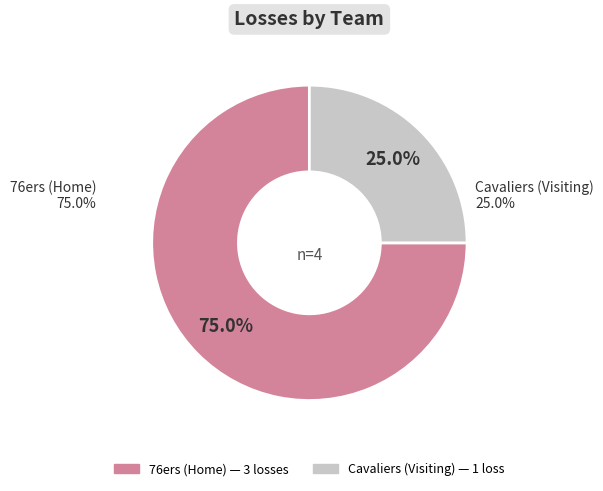

Which slice is the largest?

76ers (Home)